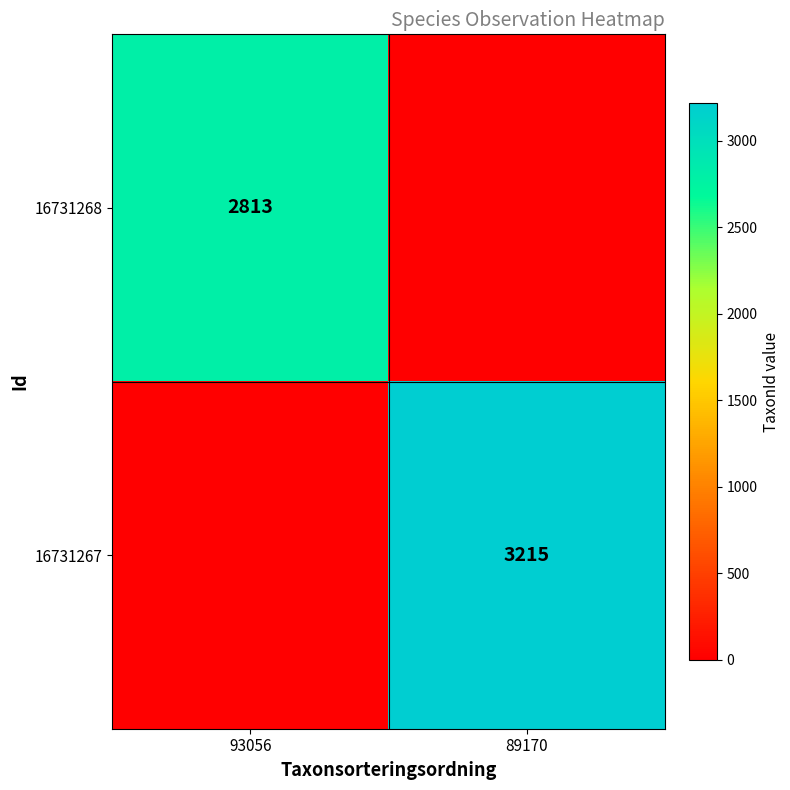

True or false: 16731268 has a value of 2813 at 93056.

True